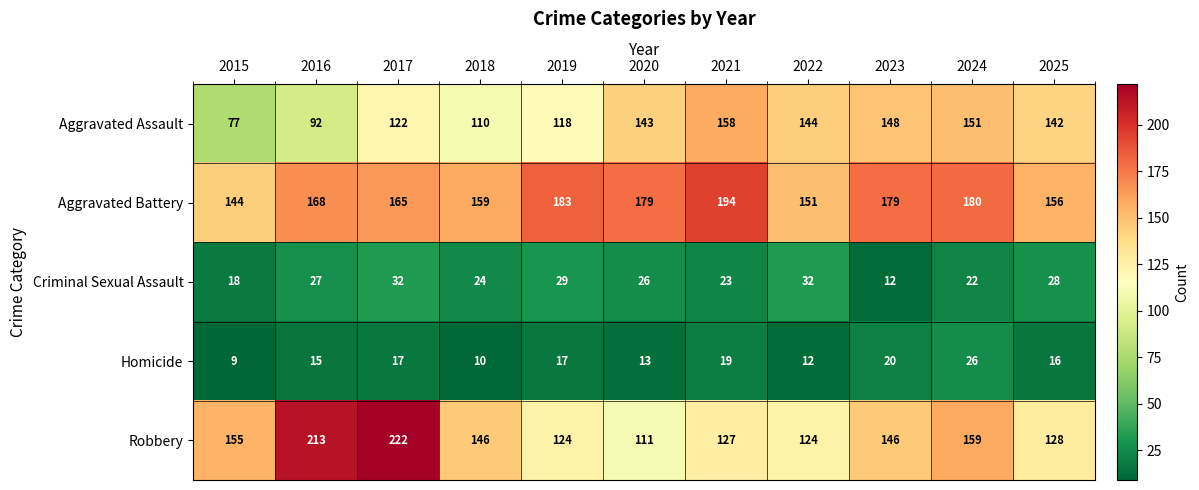

What is the spread (max minus min) of values at 2020?

166